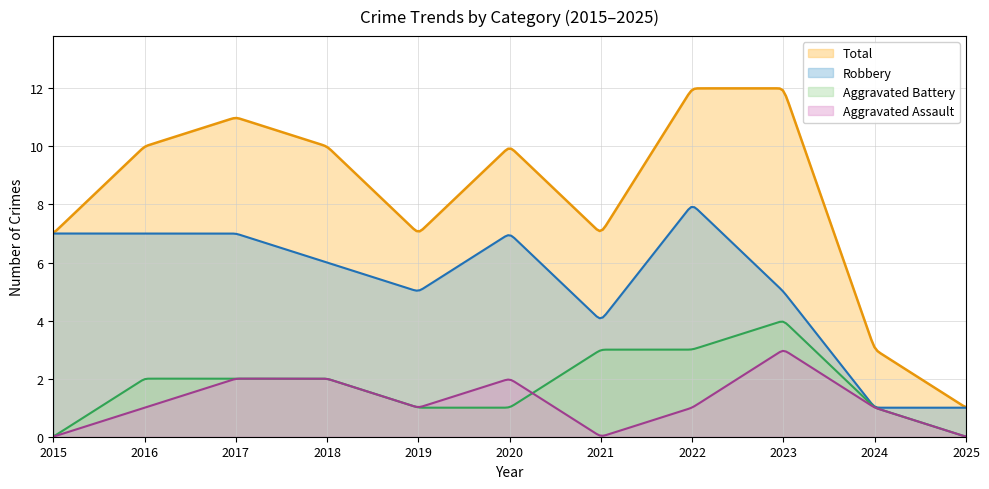

Which category has the highest value across all series?

2022